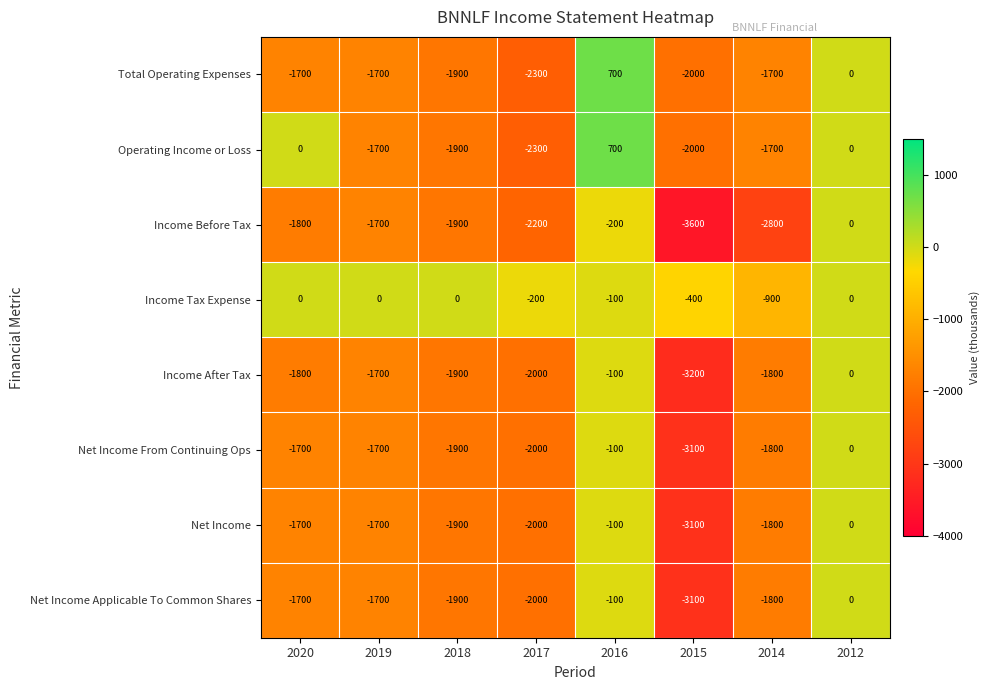

At which category is the sum across all series the highest?

2016